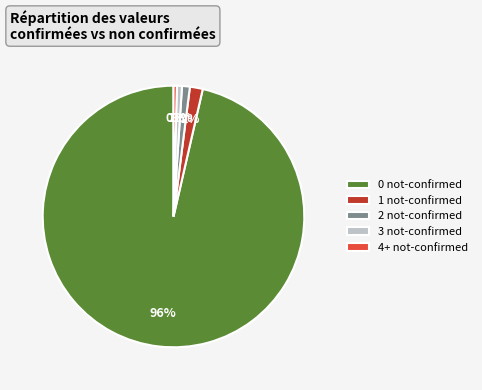

Count the number of slices in the pie.

5